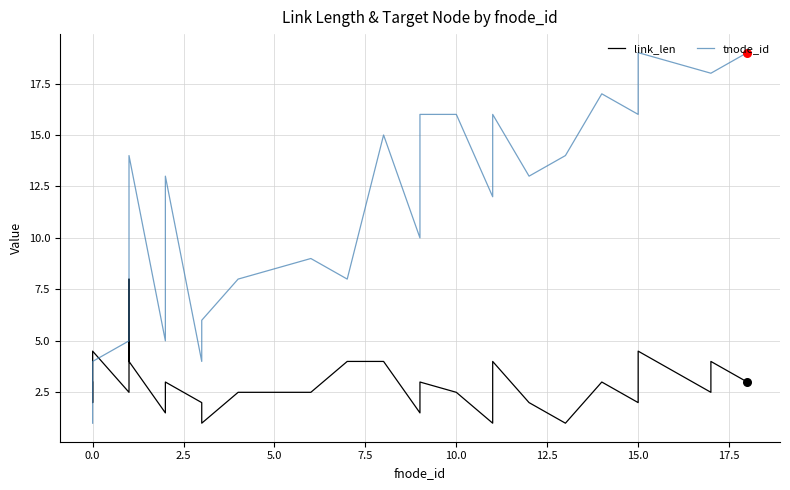

What are all the series names shown in the legend?

link_len, tnode_id